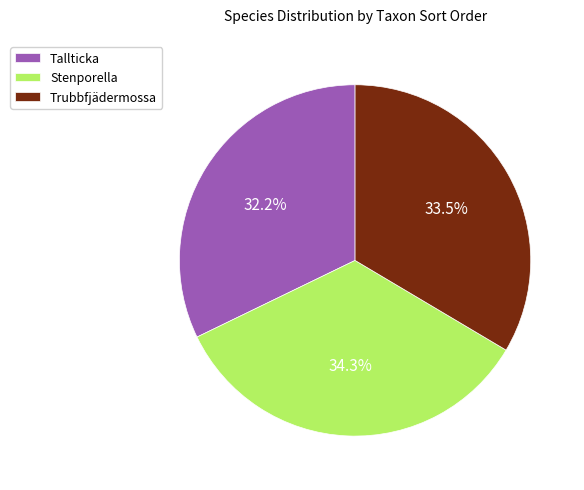

To the nearest percent, what is the combined percentage of Tallticka and Stenporella?

66%